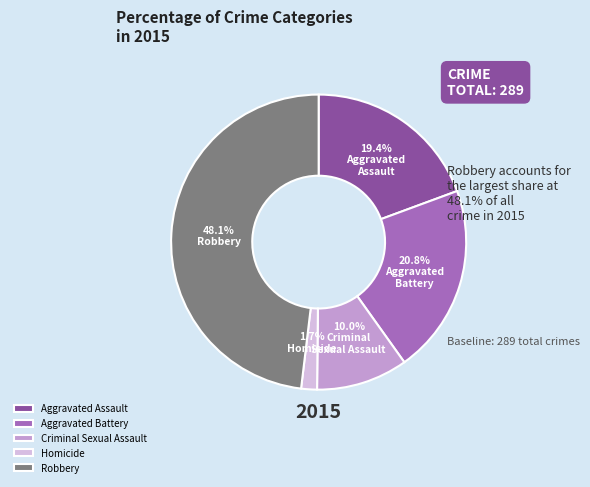

Rank the categories by value from highest to lowest.

Robbery, Aggravated Battery, Aggravated Assault, Criminal Sexual Assault, Homicide